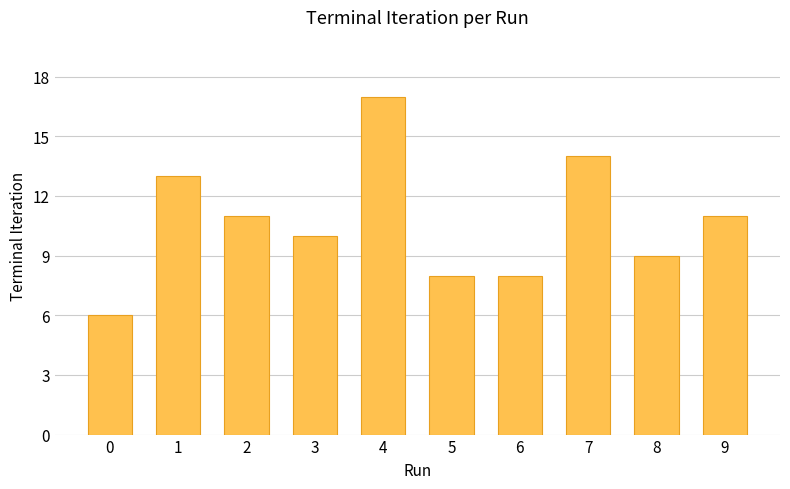

What is the ratio of the value at 9 to the value at 8?

1.2